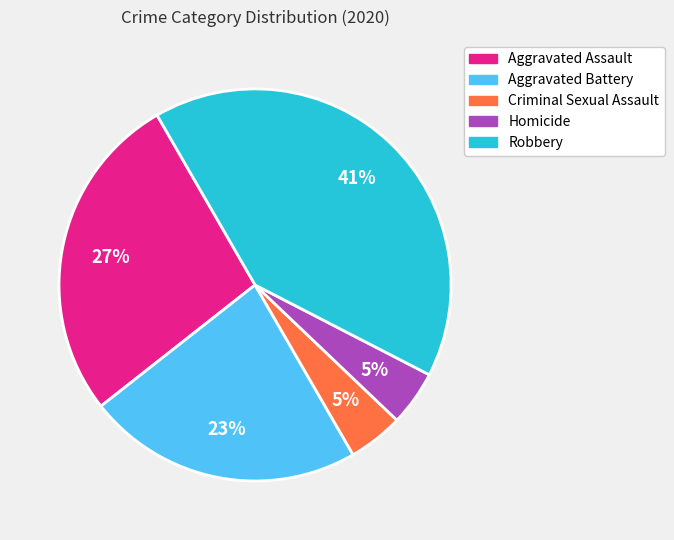

What is the ratio of the value at Criminal Sexual Assault to the value at Aggravated Assault?

0.2